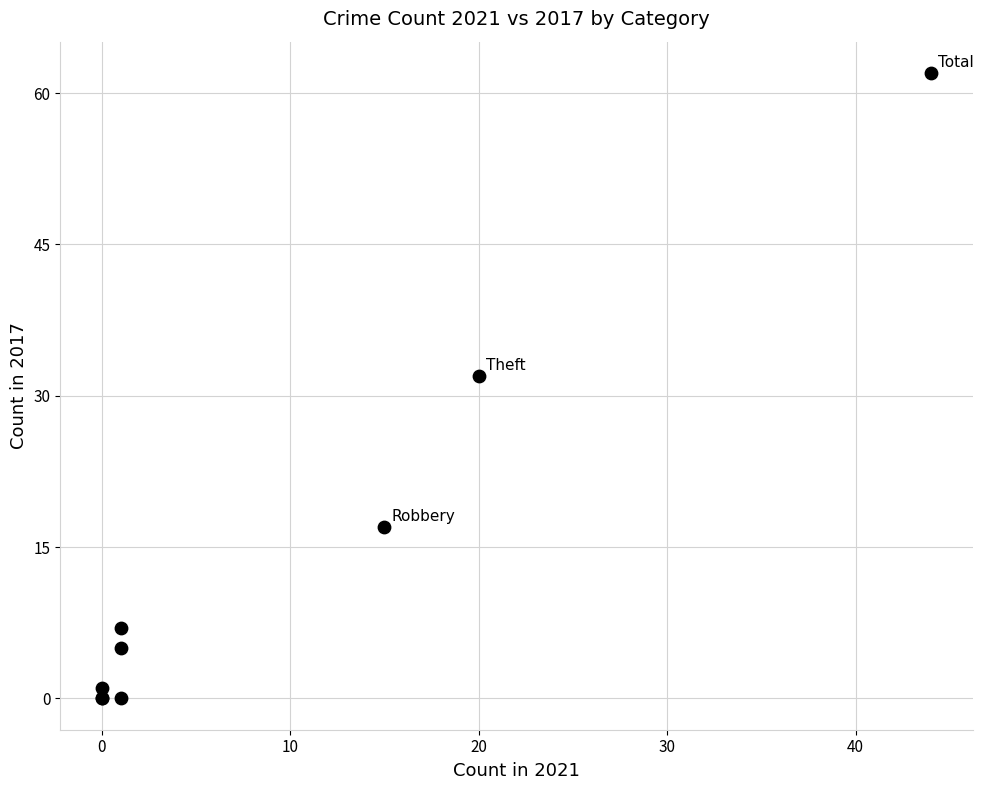

What Y value in the scatter plot is closest to 31?

32